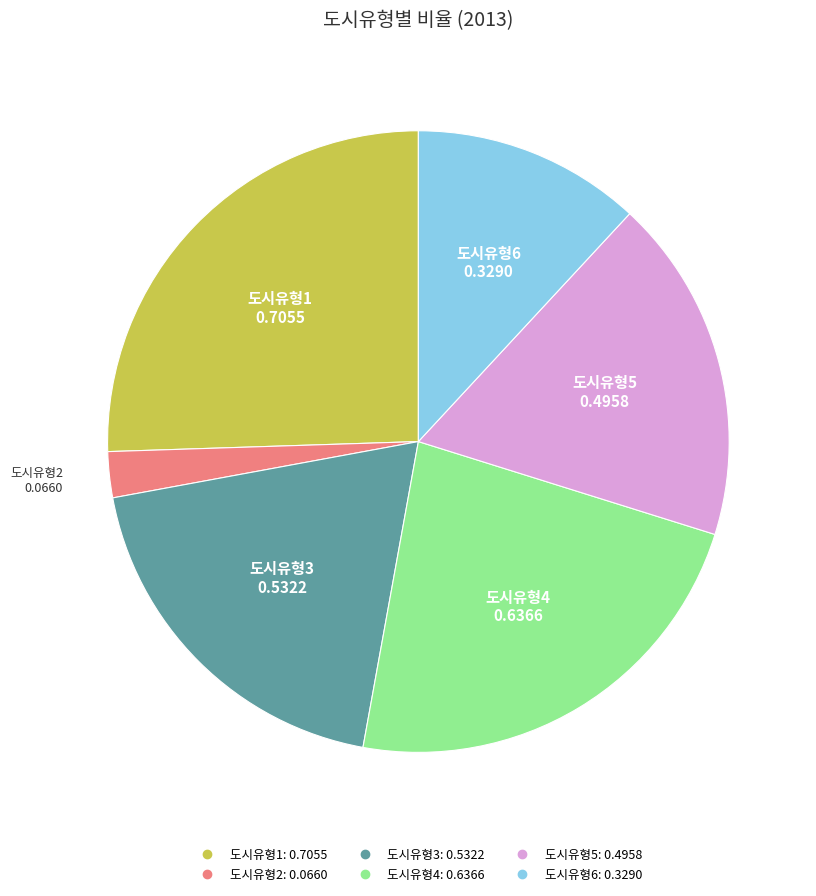

How many segments does this pie chart have?

6